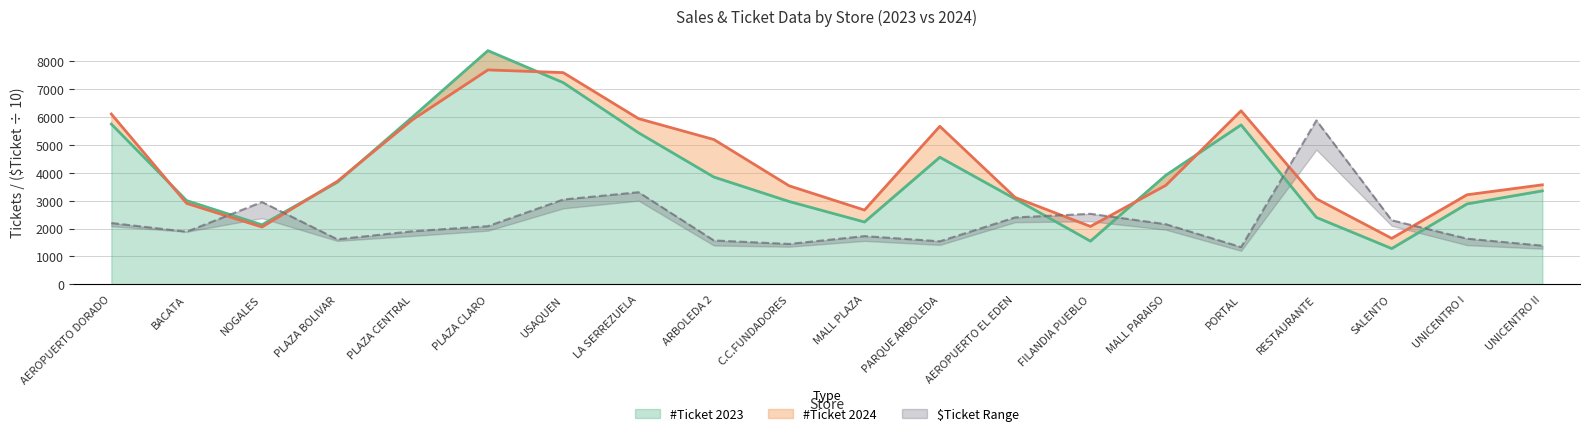

The value of #Ticket 2023 at UNICENTRO I is 2886.0. True or false?

True